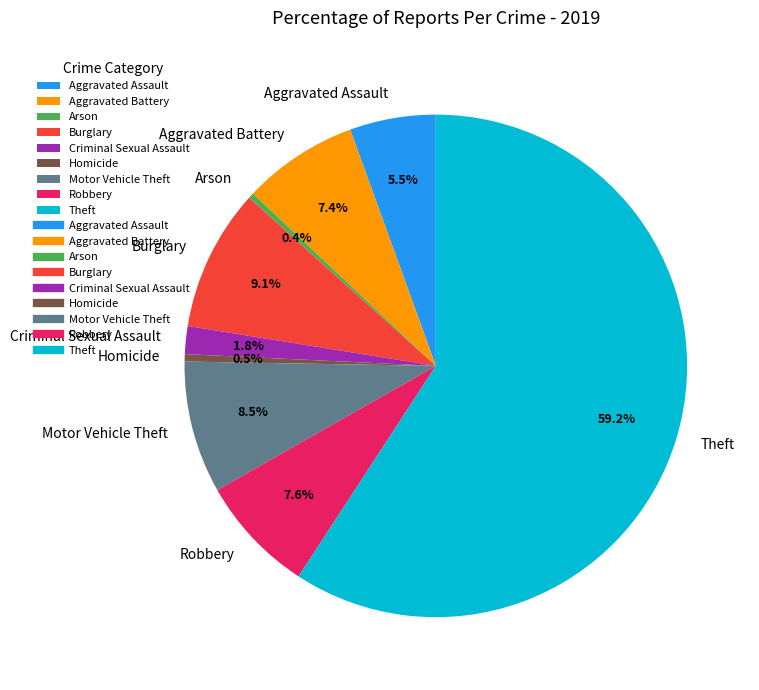

What is the largest slice in the pie chart?

Theft